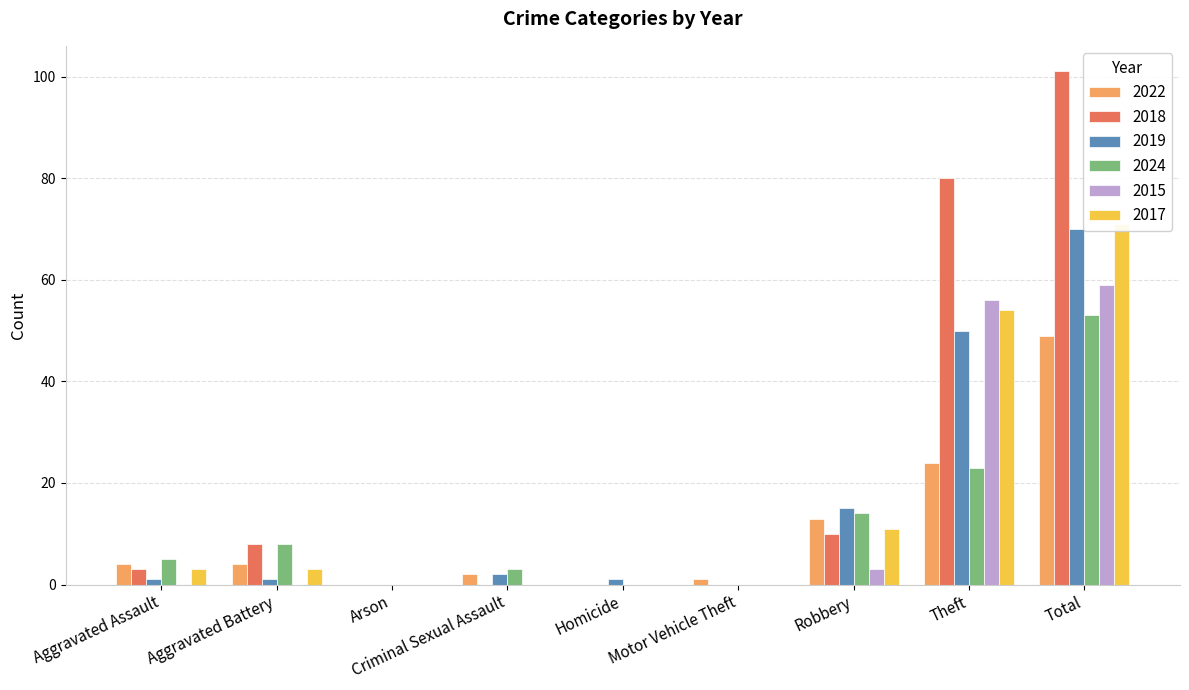

Which series has the largest total across all categories?

2018